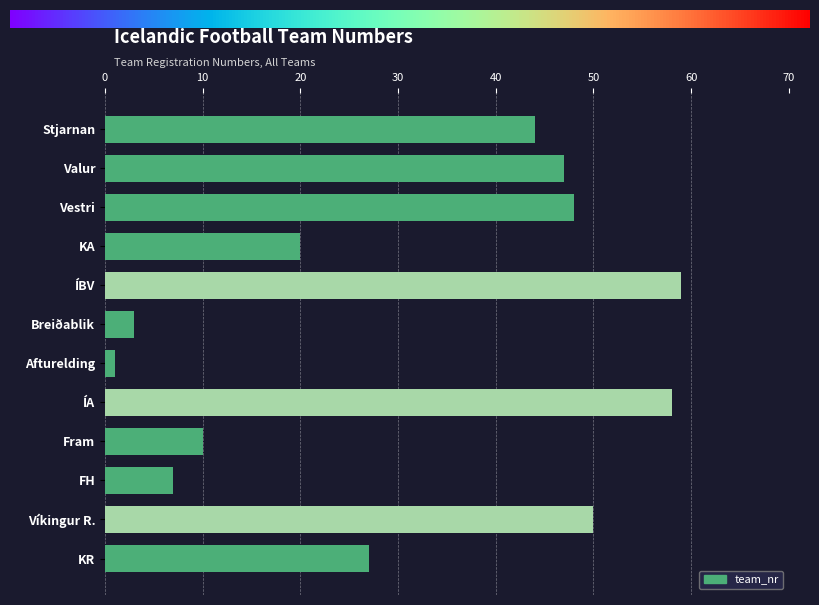

At which label is the value closest to 30?

KR